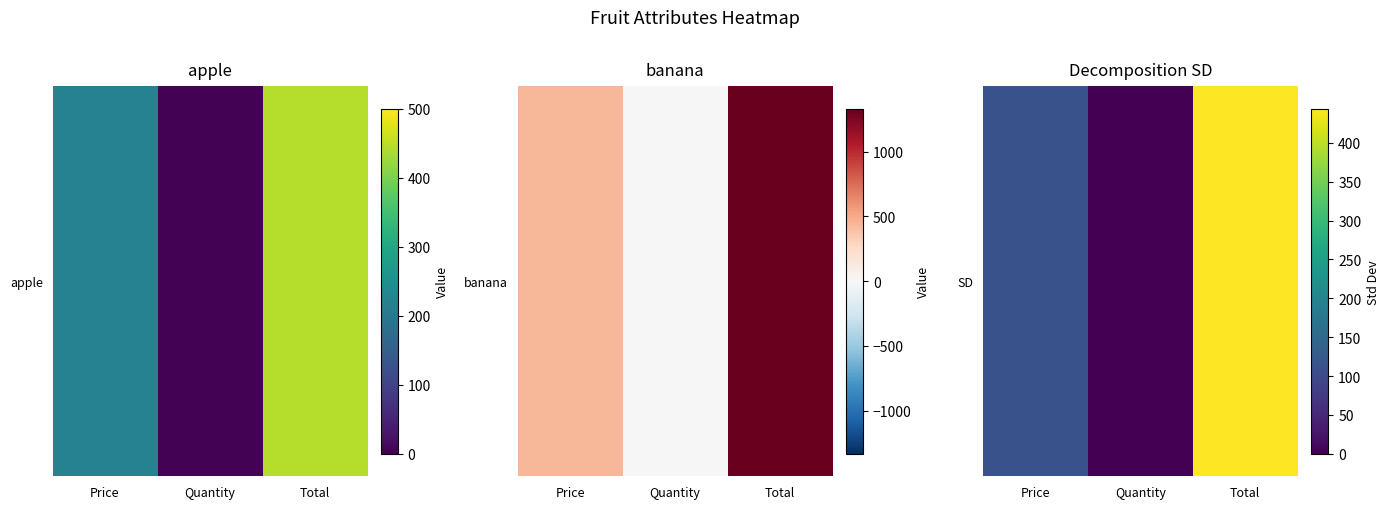

Is it true that the value at Quantity is 0.5?

True